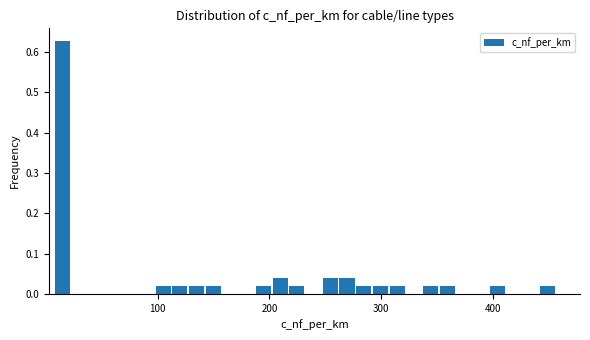

Read against the x-axis, roughly where is the centre of the tallest bar?

20